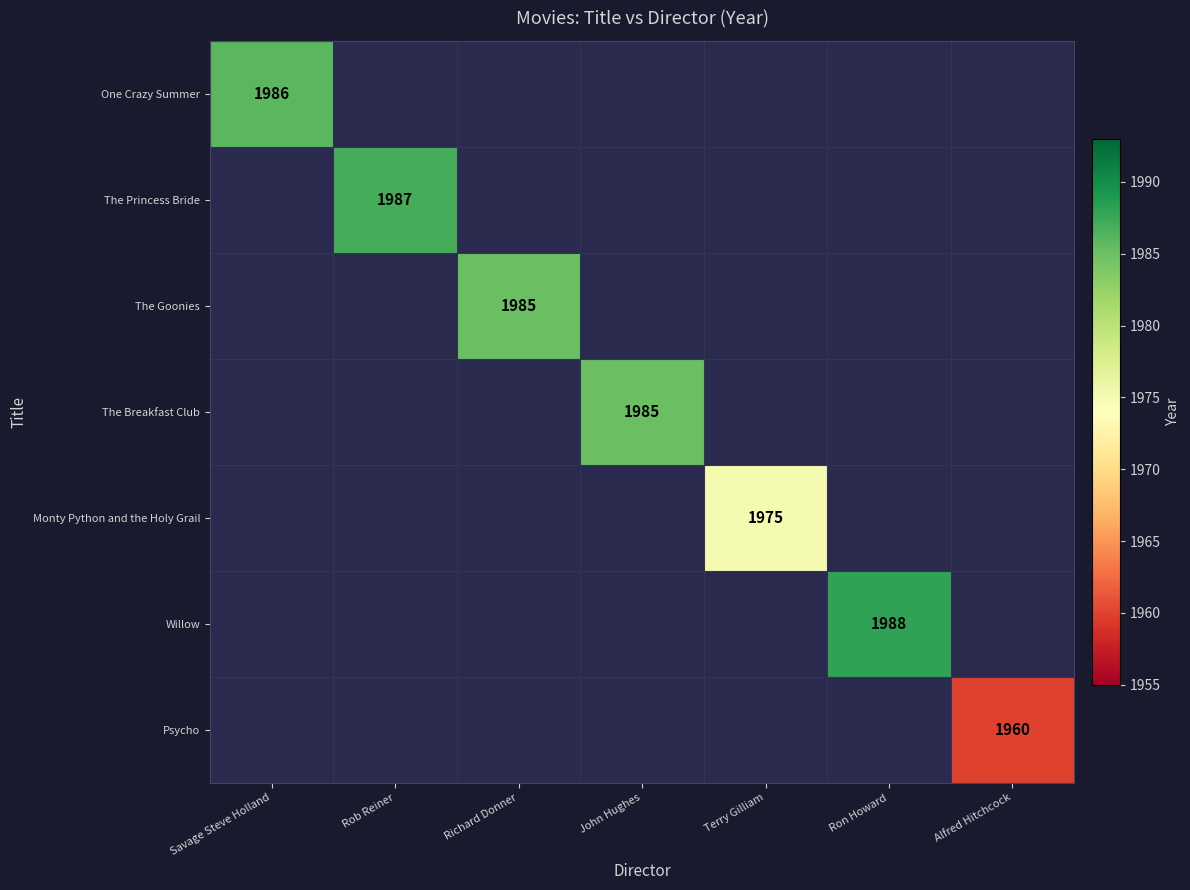

How many data points does each series have?

7